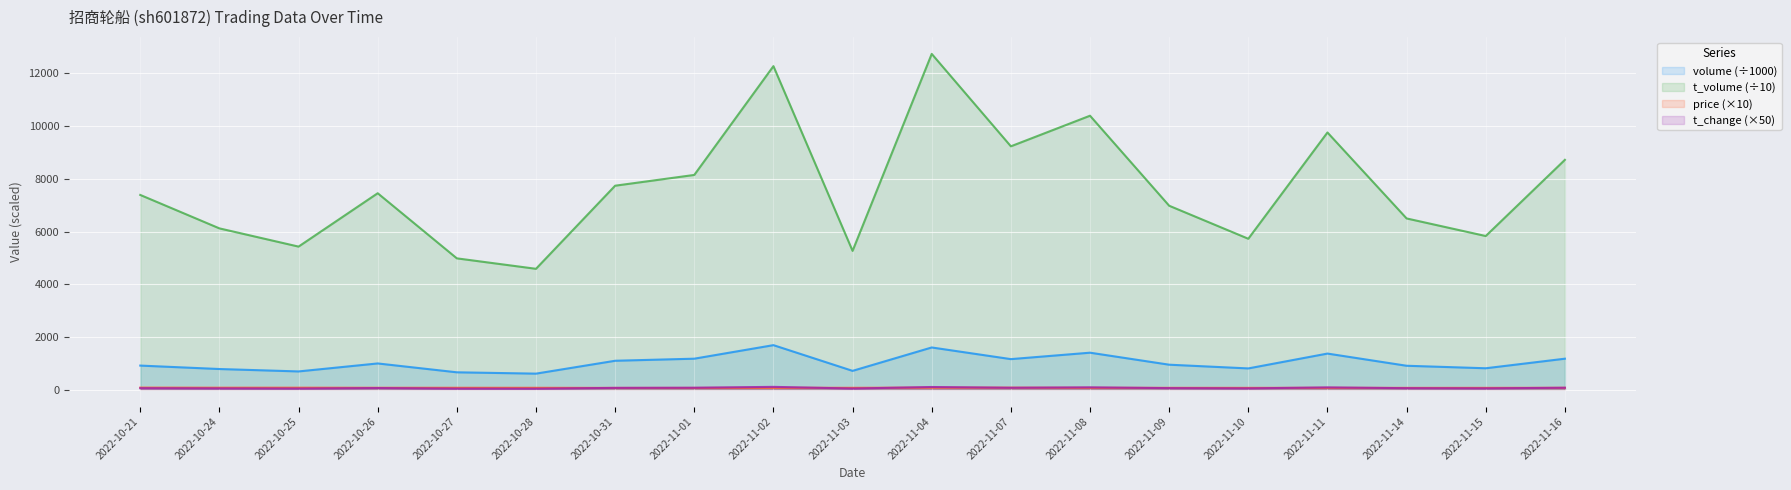

What are all the series names shown in the legend?

volume (÷1000), t_volume (÷10), price (×10), t_change (×50)